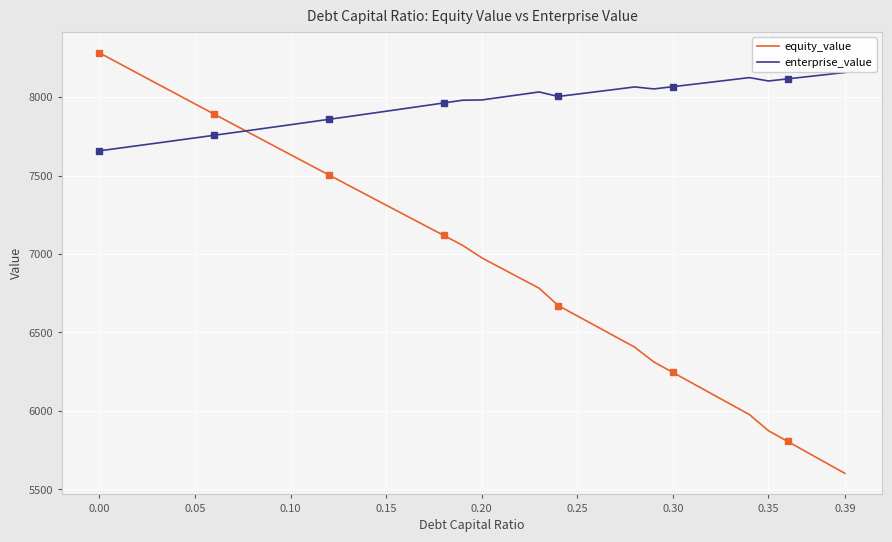

Which series has the largest range (max minus min)?

equity_value